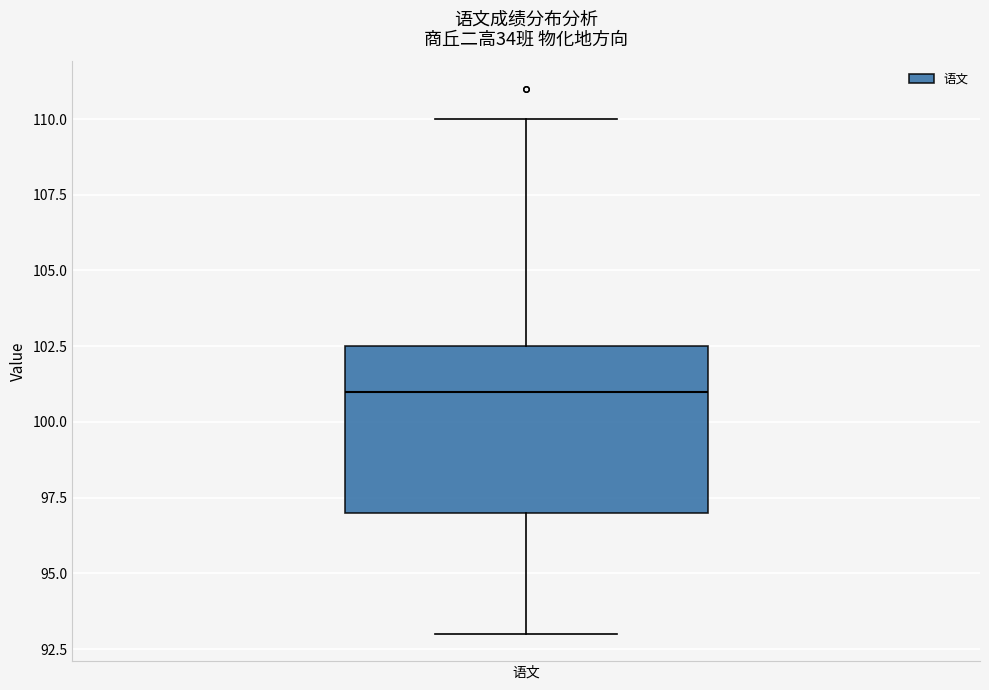

Where does the lower whisker of the box for 语文 end on the y-axis? The values are not printed on the chart, so give them approximately, as read against the axis.

93.0